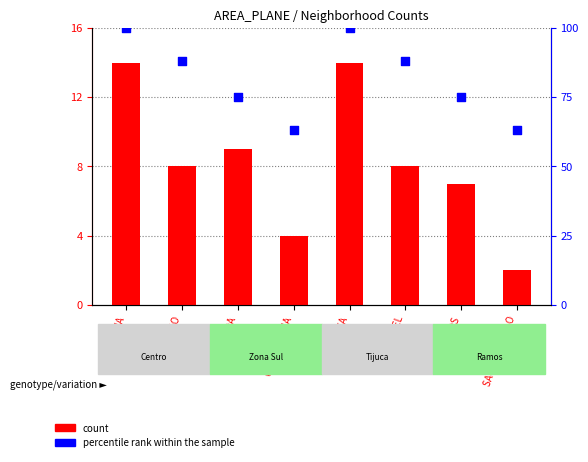

Which series has the largest Y range (max minus min)?

percentile rank within the sample